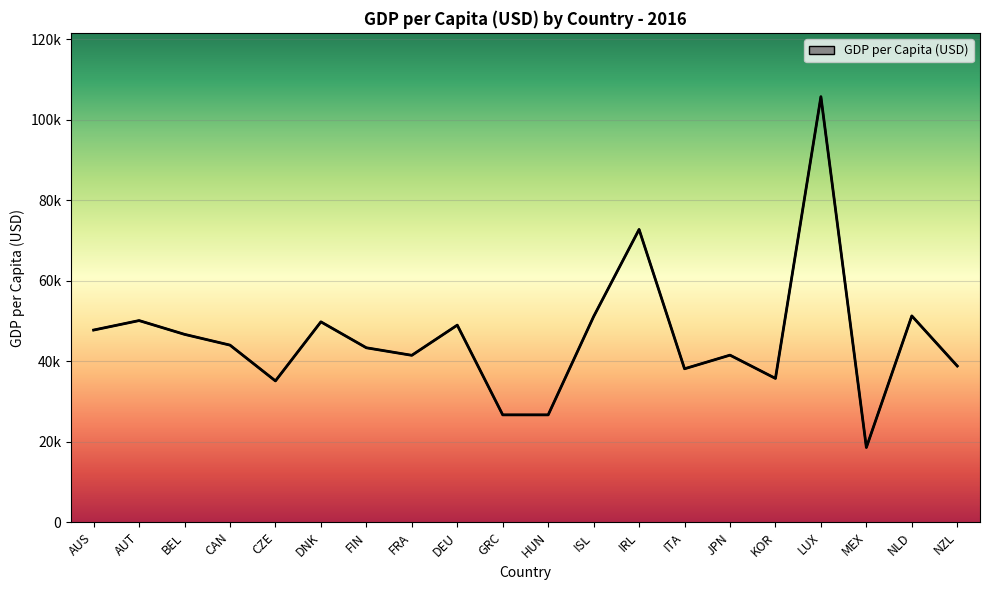

Where is the data nearest to the value 62175?

IRL